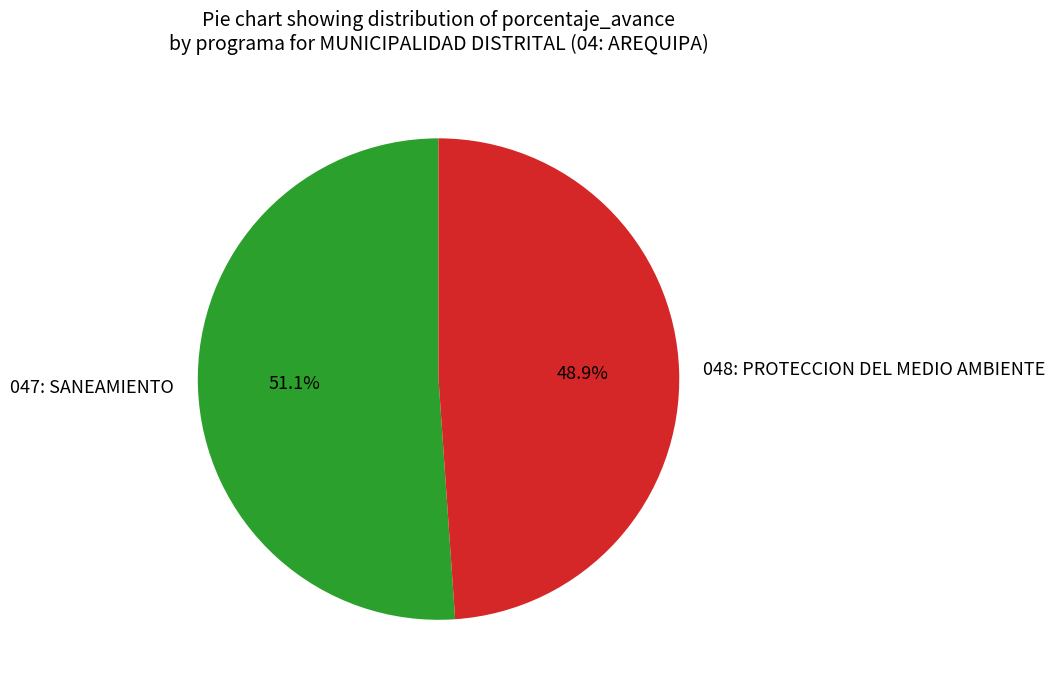

To the nearest percent, what is the combined percentage of 047: SANEAMIENTO and 048: PROTECCION DEL MEDIO AMBIENTE?

100%